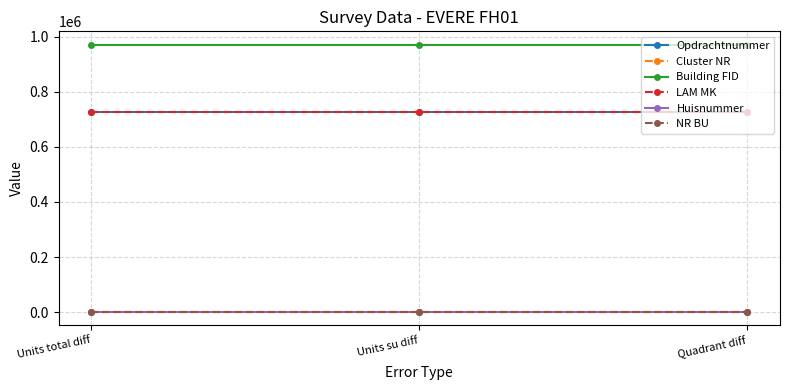

Reading left to right, extract all data points from this chart.

Opdrachtnummer: 726783	726783	726783
Cluster NR: 8	8	8
Building FID: 971443	971443	971443
LAM MK: 726783	726783	726783
Huisnummer: 25	25	25
NR BU: 0	0	0